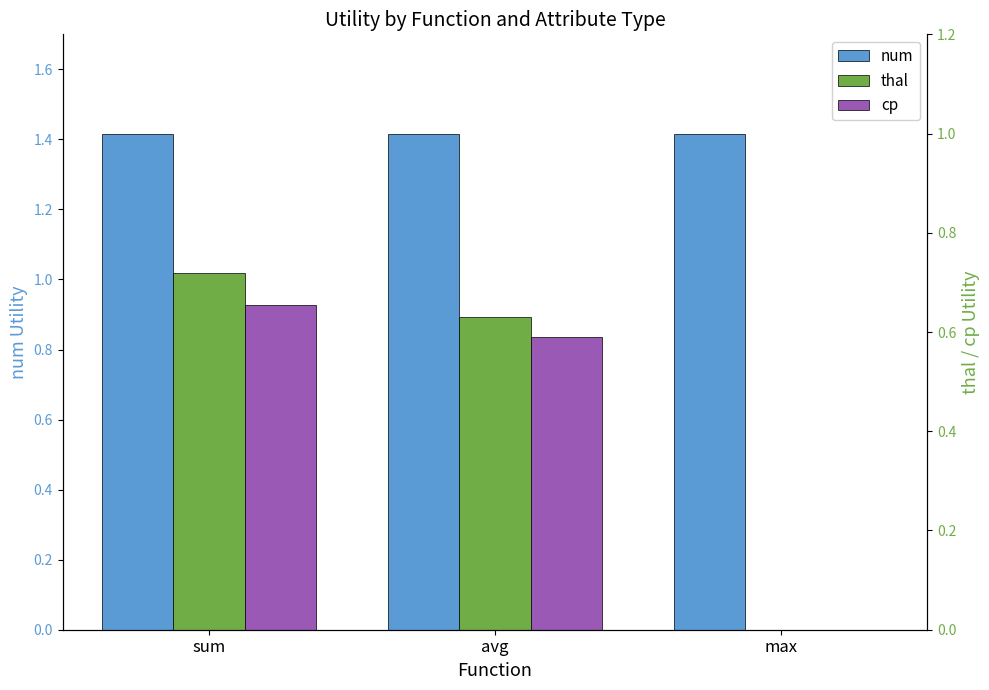

What position from the left is sum?

1